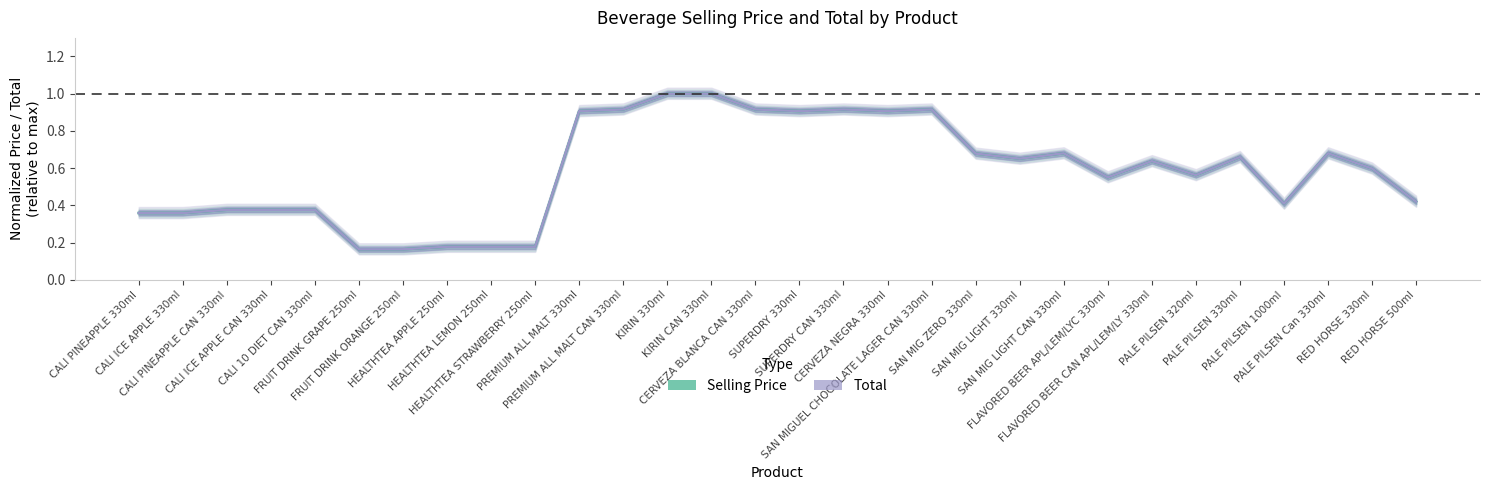

Reading left to right, what are all the values shown in this chart?

Selling Price (normalized): 0.4	0.4	0.4	0.4	0.4	0.2	0.2	0.2	0.2	0.2	0.9	0.9	1.0	1.0	0.9	0.9	0.9	0.9	0.9	0.7	0.7	0.7	0.6	0.6	0.6	0.7	0.4	0.7	0.6	0.4
Total (normalized): 0.4	0.4	0.4	0.4	0.4	0.2	0.2	0.2	0.2	0.2	0.9	0.9	1.0	1.0	0.9	0.9	0.9	0.9	0.9	0.7	0.7	0.7	0.6	0.6	0.6	0.7	0.4	0.7	0.6	0.4